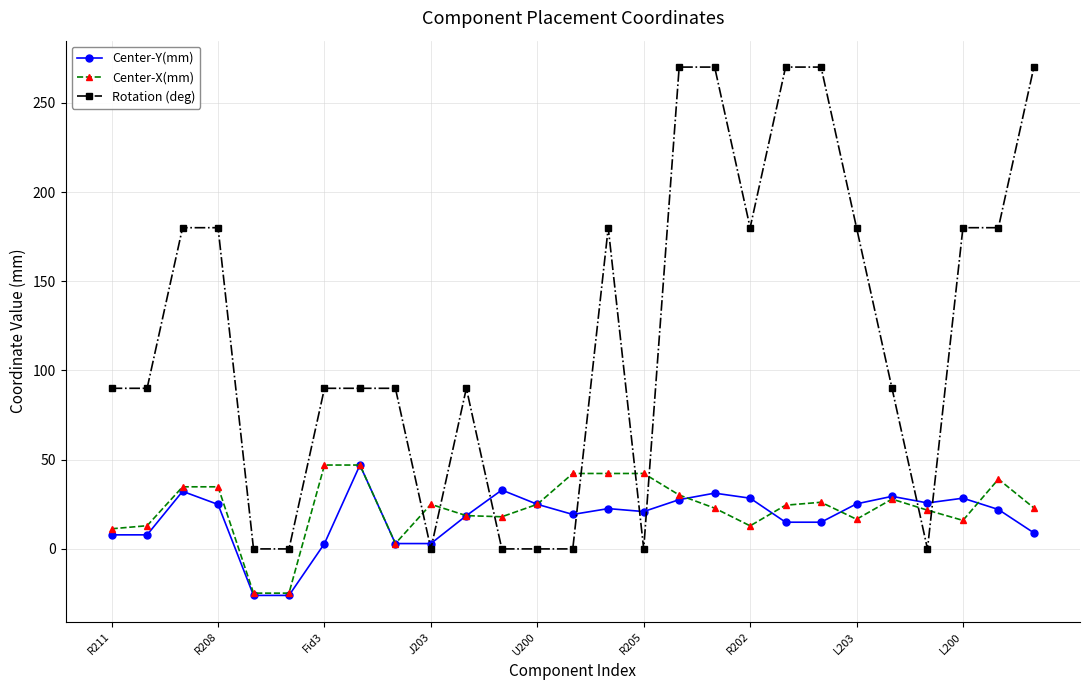

What is the difference between the maximum and minimum values in the Center-Y(mm) series?

73.1